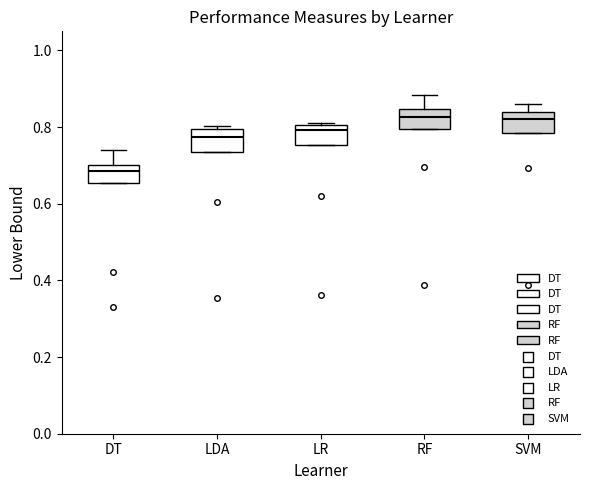

Which box has the lowest median line?

DT